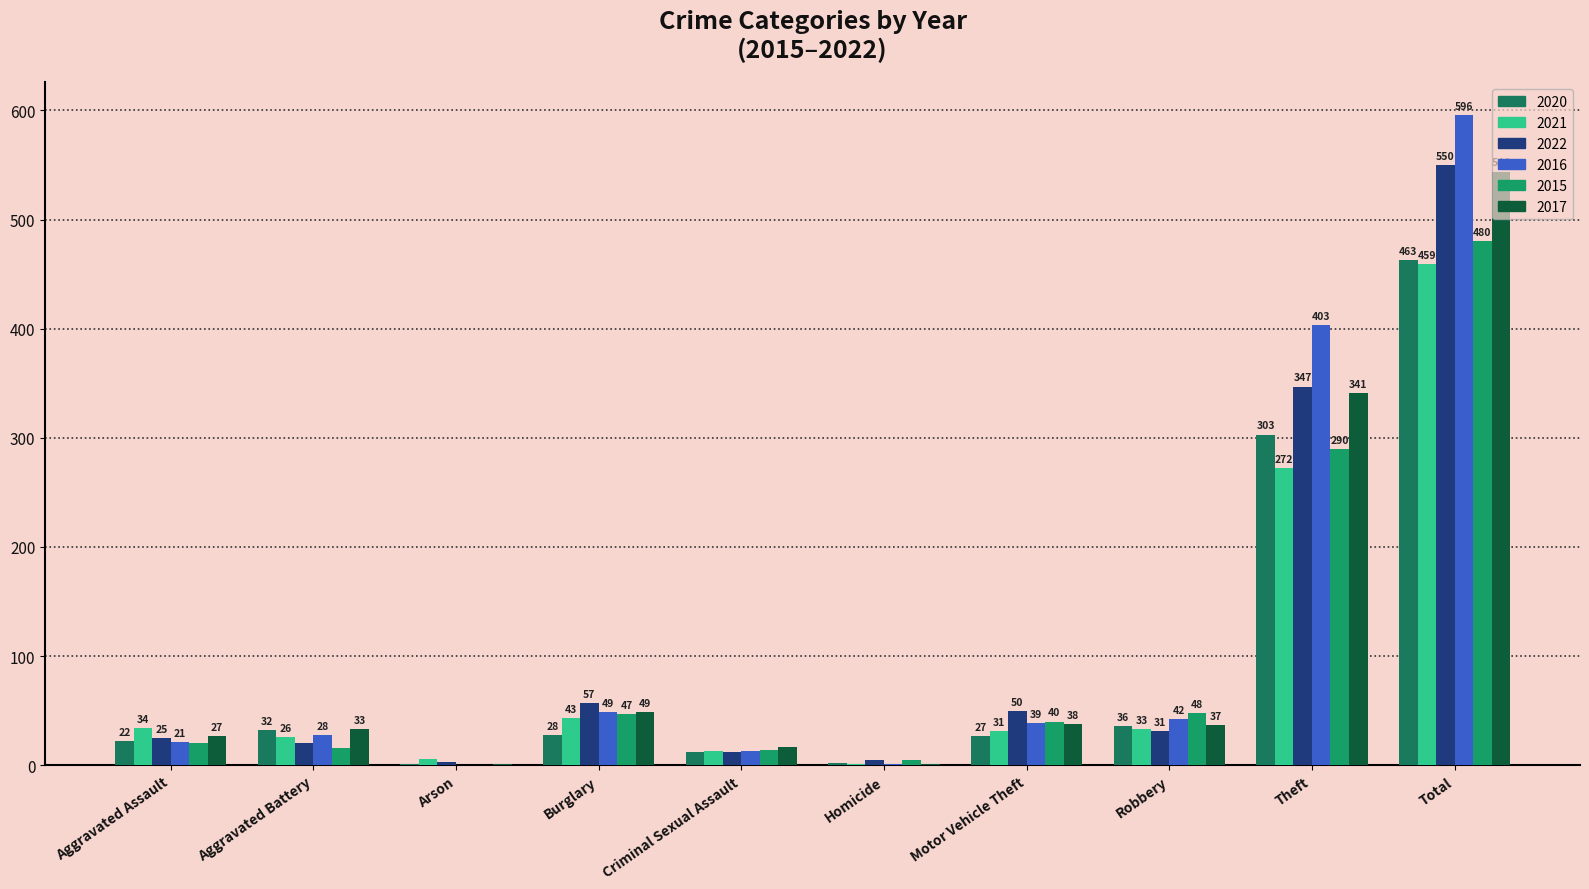

What are all the series names shown in the legend?

2020, 2021, 2022, 2016, 2015, 2017